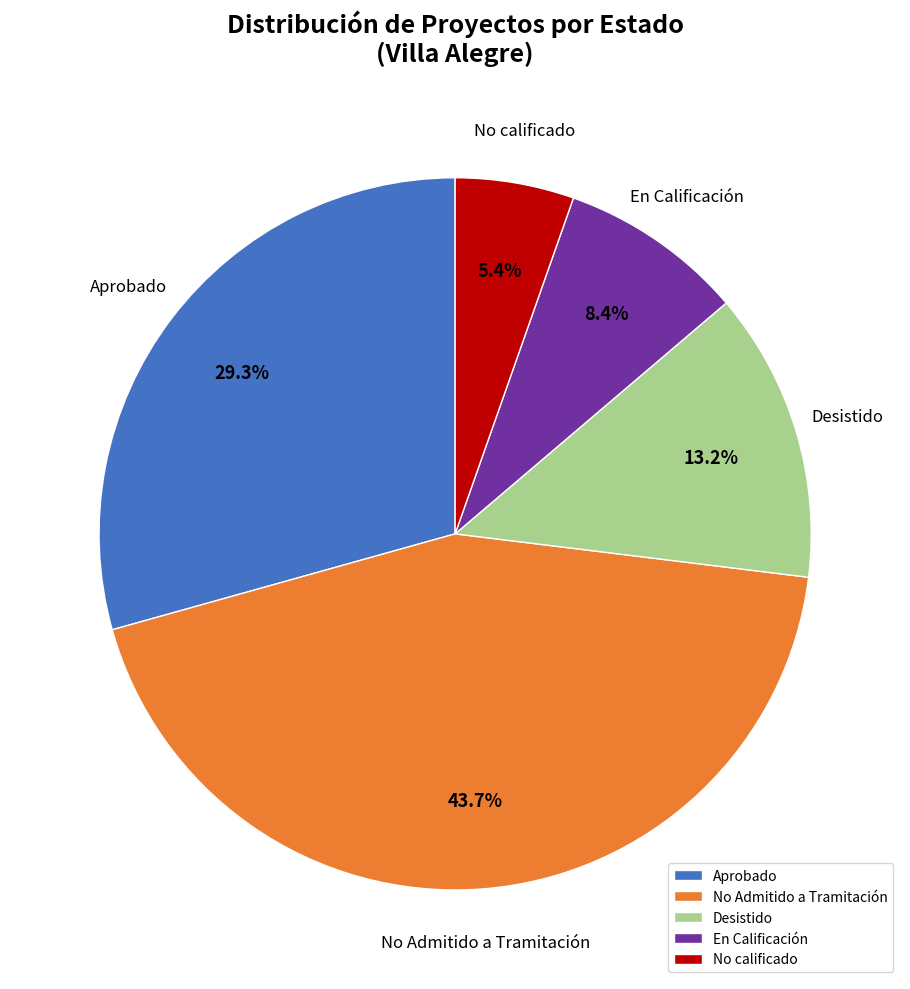

Is it true that Desistido is 13% of the pie?

True